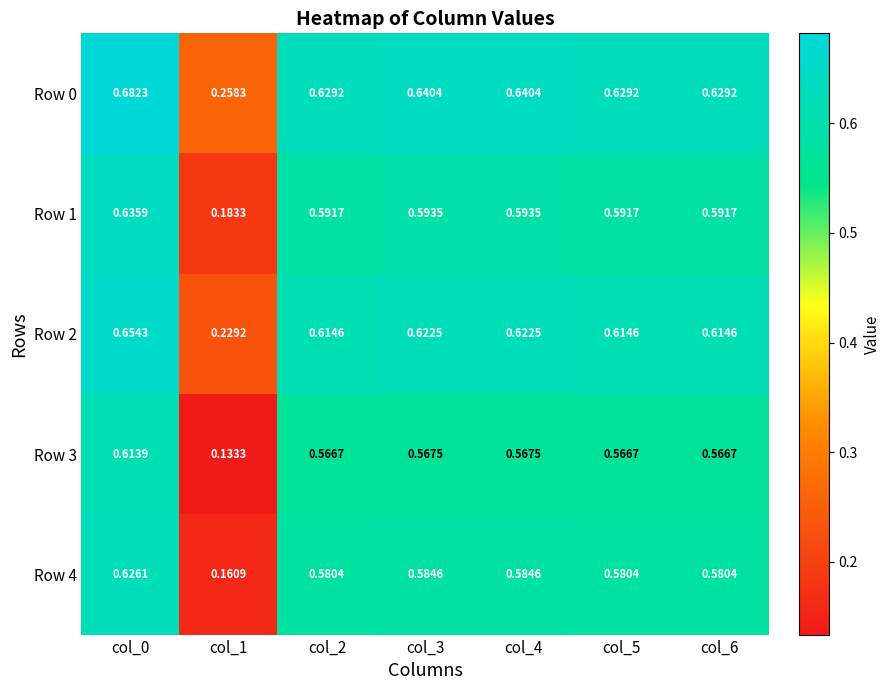

Is the value of Row 4 at col_0 greater than the value of Row 2 at col_5?

Yes